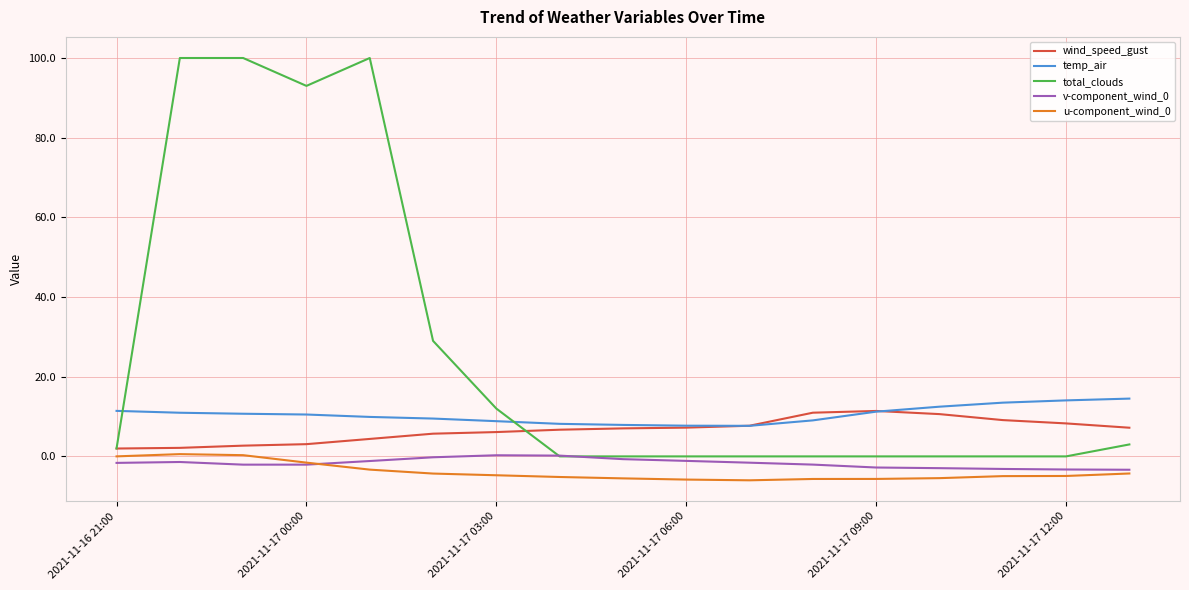

What is the smallest value displayed?

-6.0